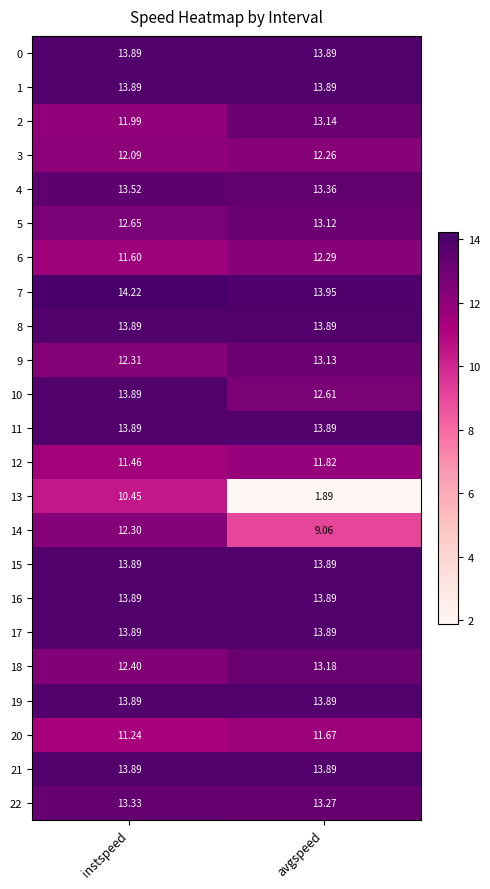

Which series has the largest total across all categories?

7